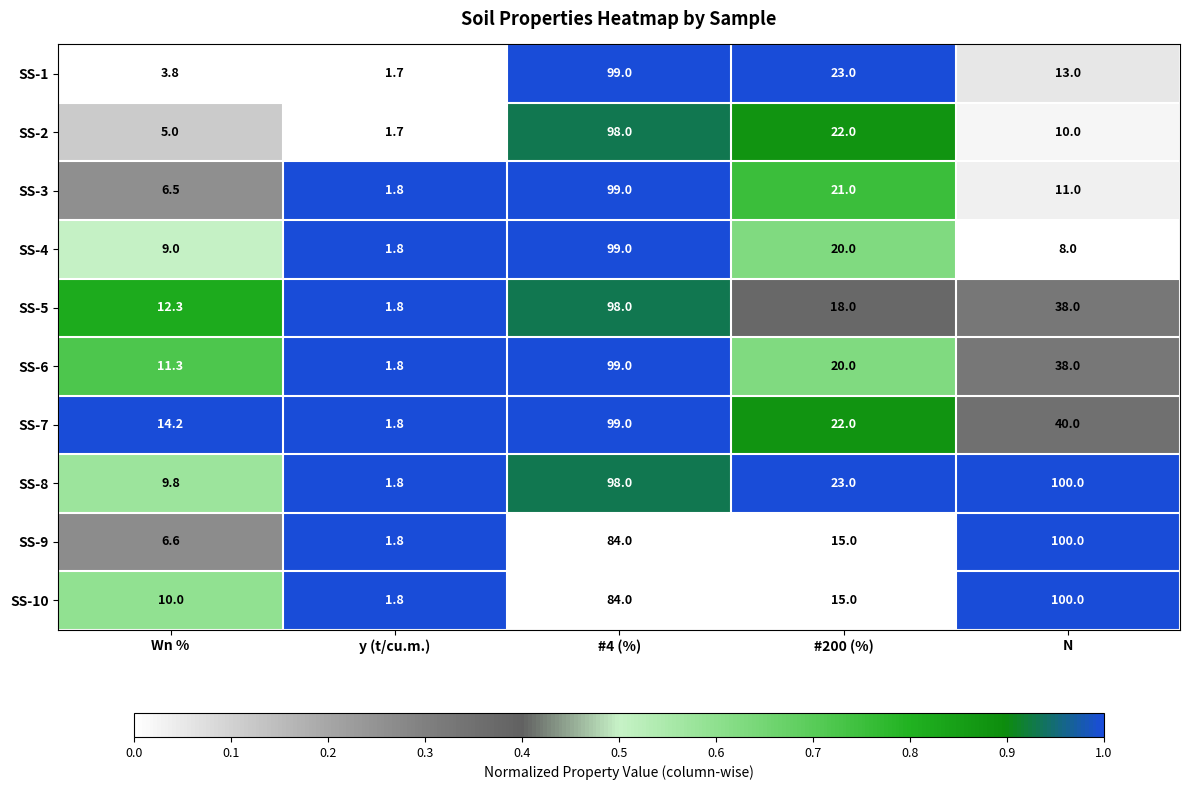

Between Wn % and #200 (%), which series saw the biggest shift?

SS-1